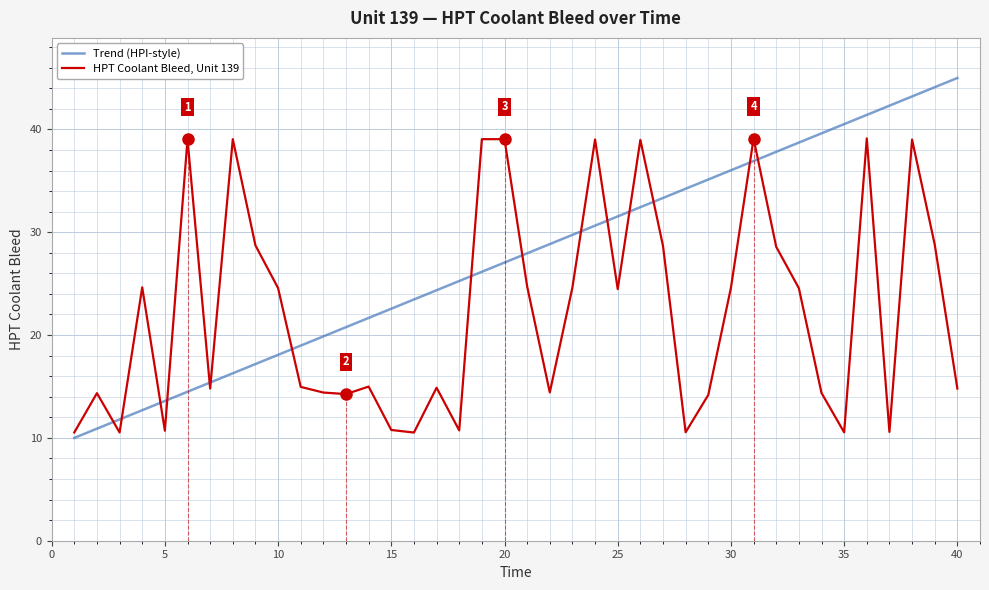

Which series has the largest total across all categories?

Trend (HPI-style)